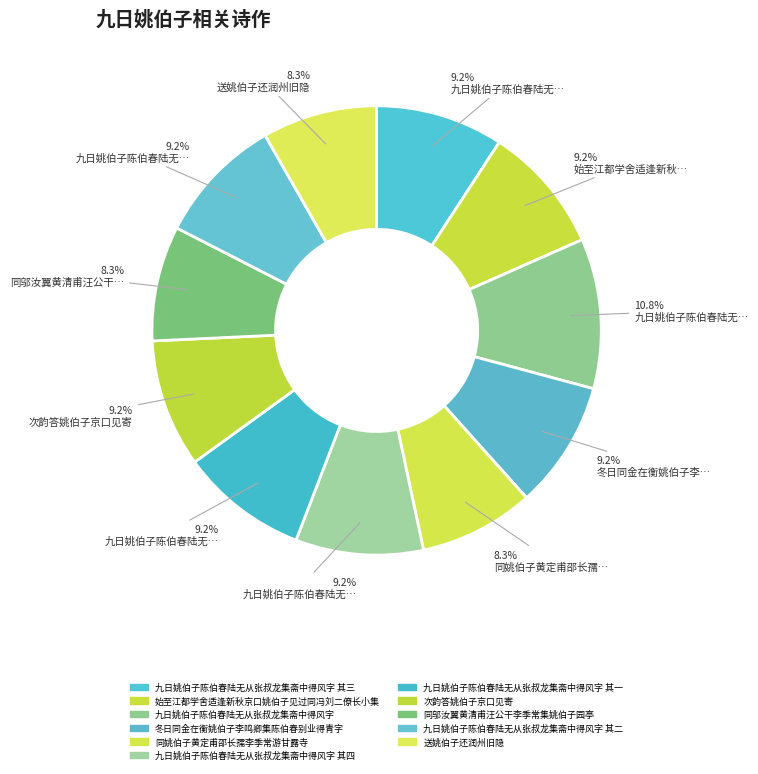

The 九日姚伯子陈伯春陆无从张叔龙集斋中得风字 其四 slice represents 9% of the pie. True or false?

True